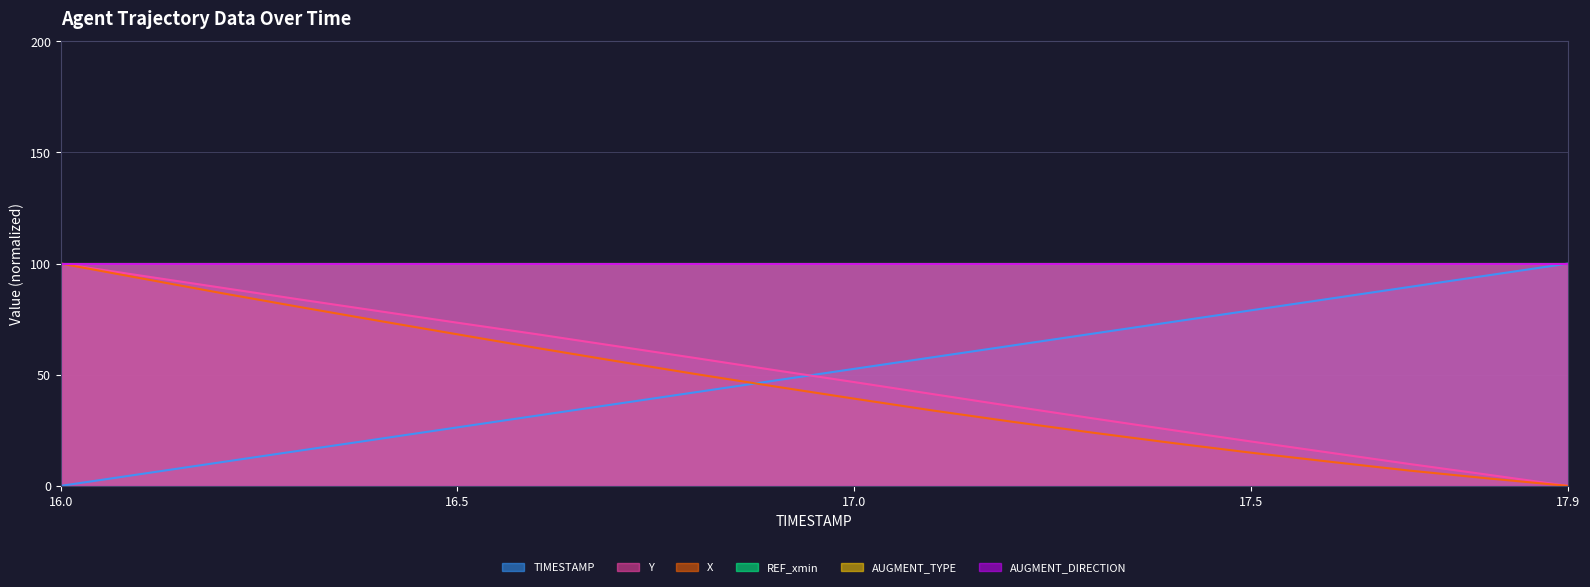

Does the chart have visible grid lines?

Yes